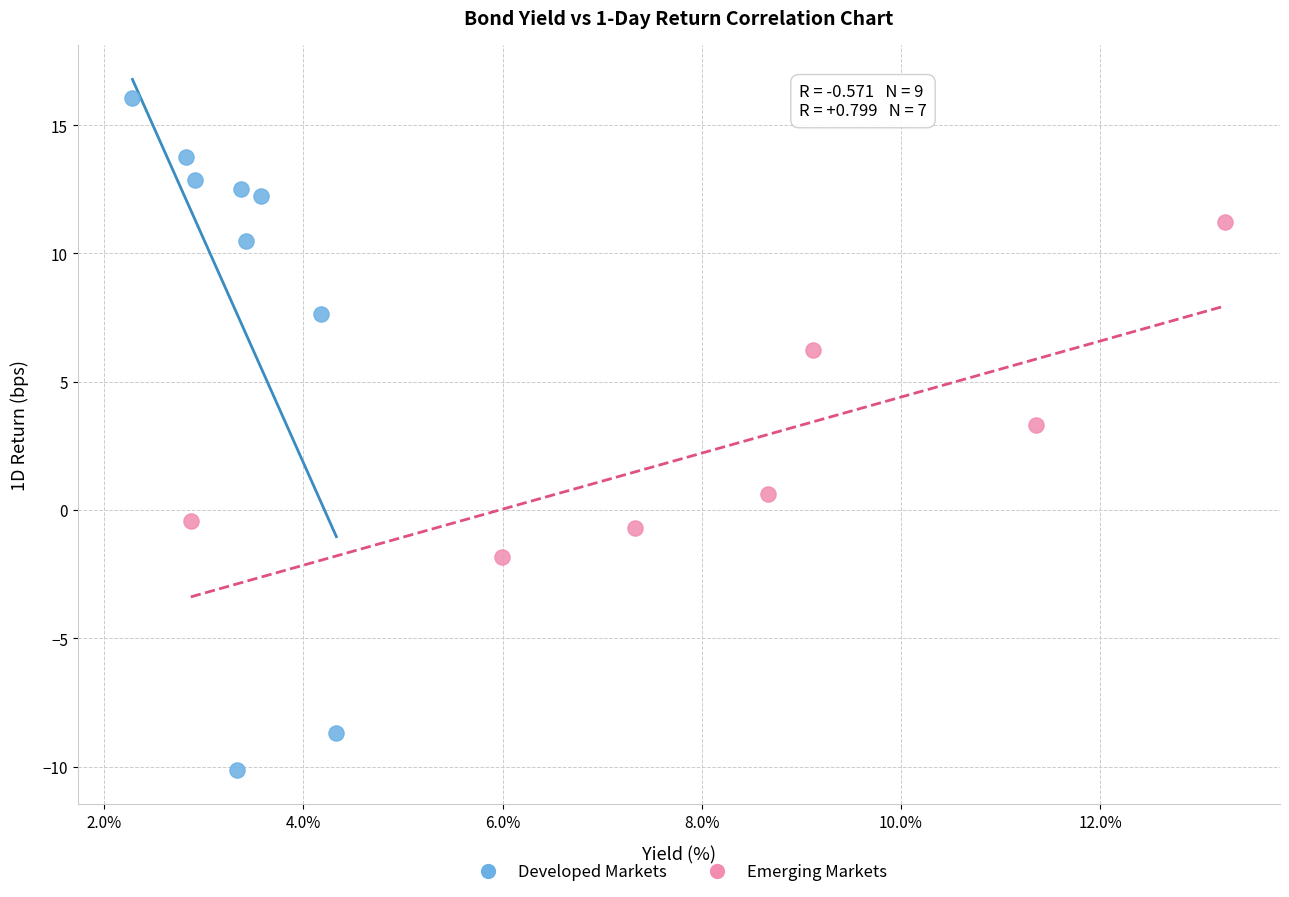

Which series contains the highest Y value?

Developed Markets